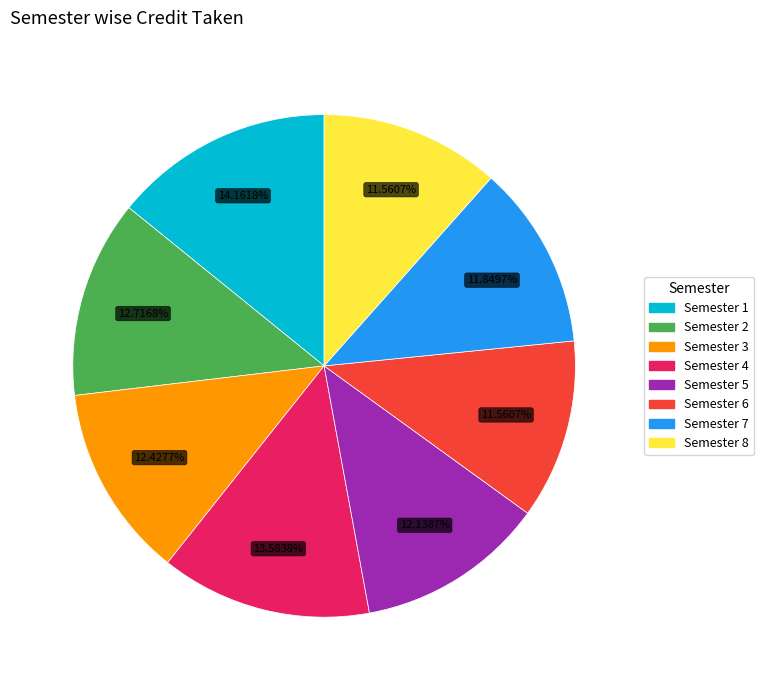

To the nearest percent, what portion does Semester 2 represent?

13%